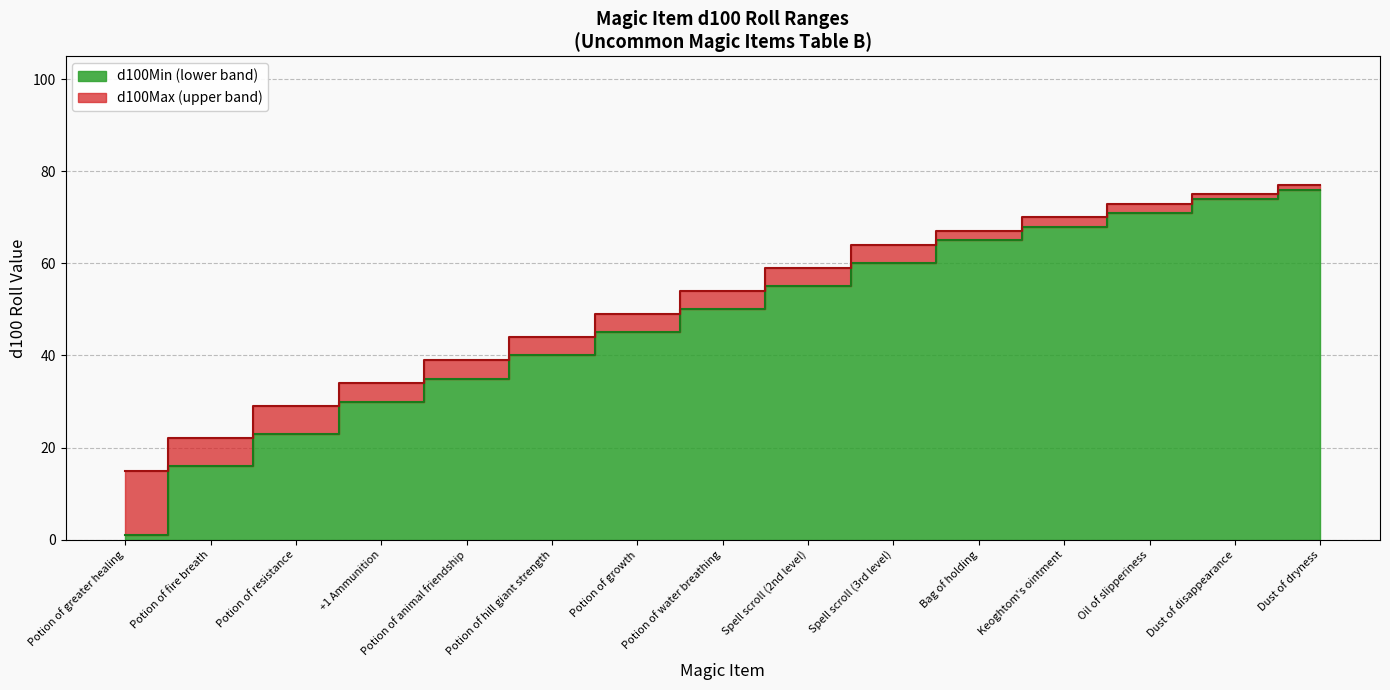

True or false: d100Min has more than 2 interior local peaks.

False